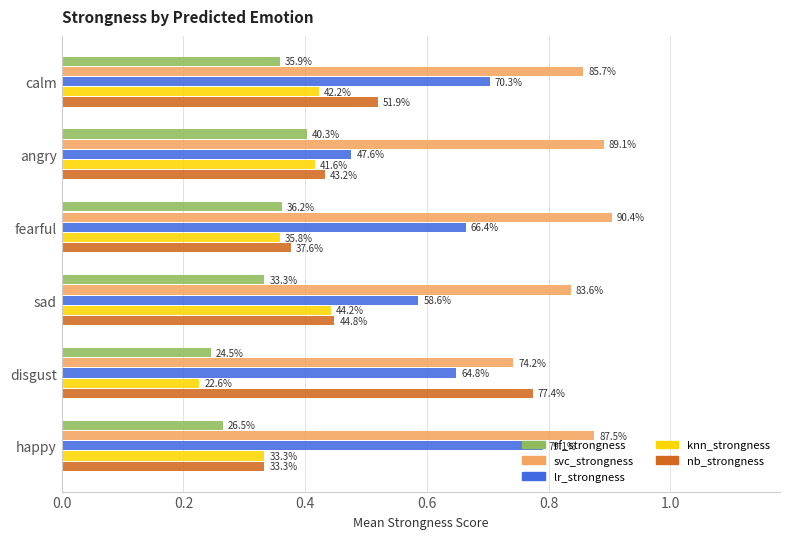

What are all the series names shown in the legend?

rf_strongness, svc_strongness, lr_strongness, knn_strongness, nb_strongness